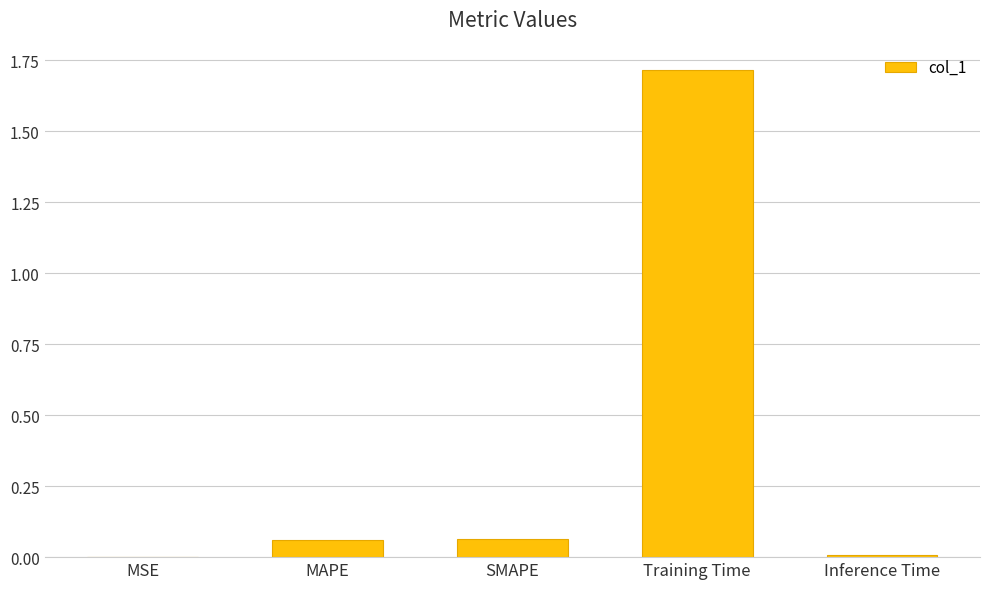

What is the sum of all values?

1.9